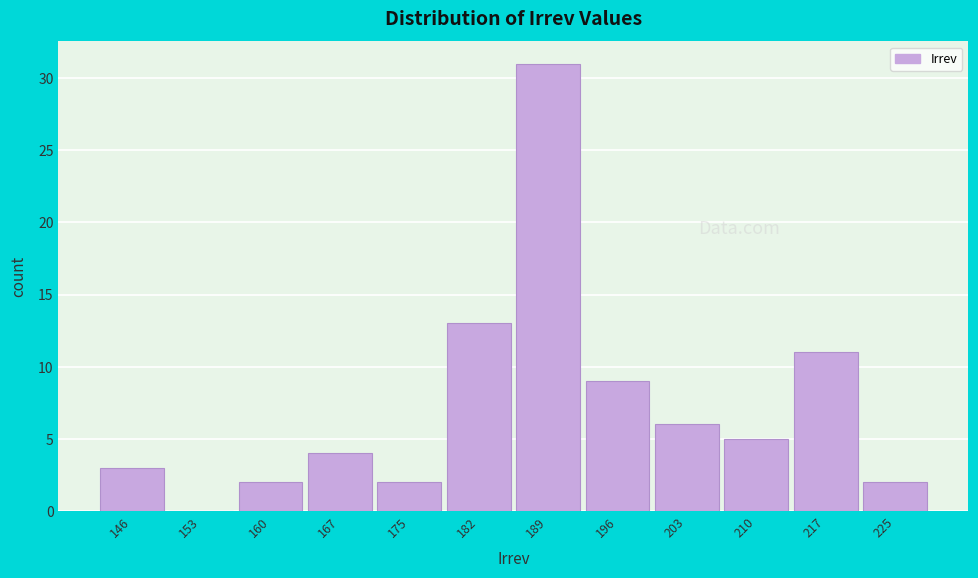

Reading left to right, transcribe all the data shown in this chart.

146=3	153=0	160=2	167=4	175=2	182=13	189=31	196=9	203=6	210=5	217=11	225=2